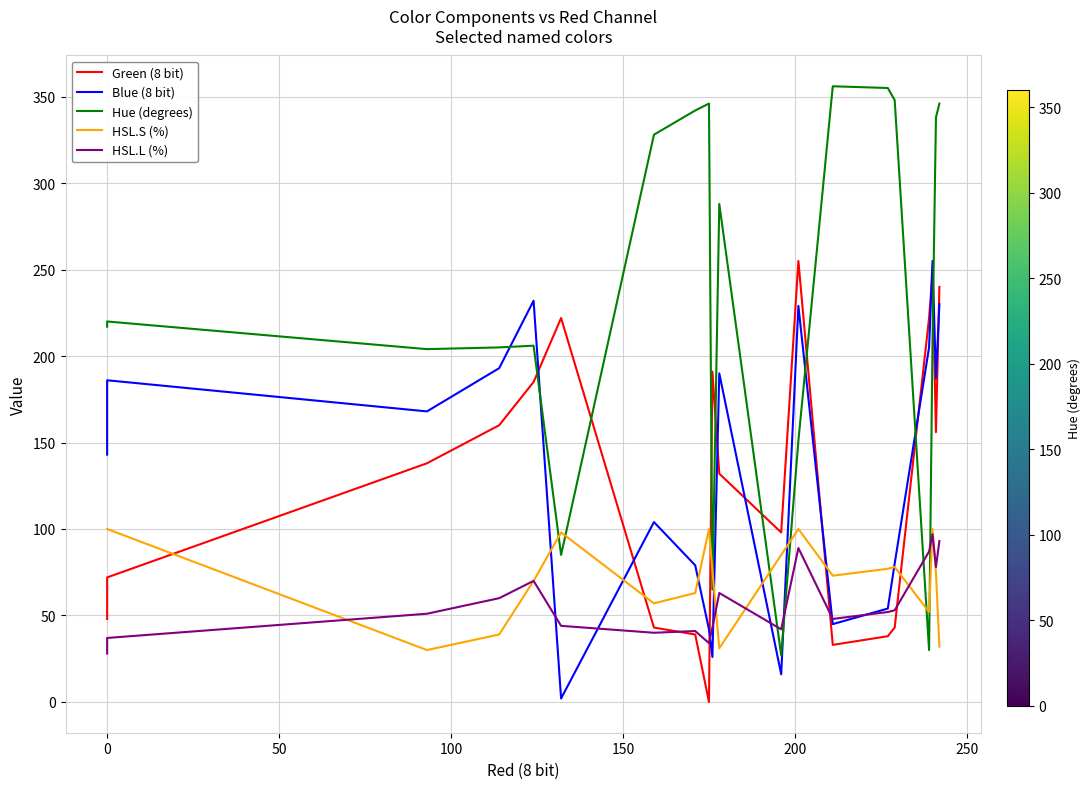

How many times do Blue (8 bit) and HSL.L (%) cross each other?

8